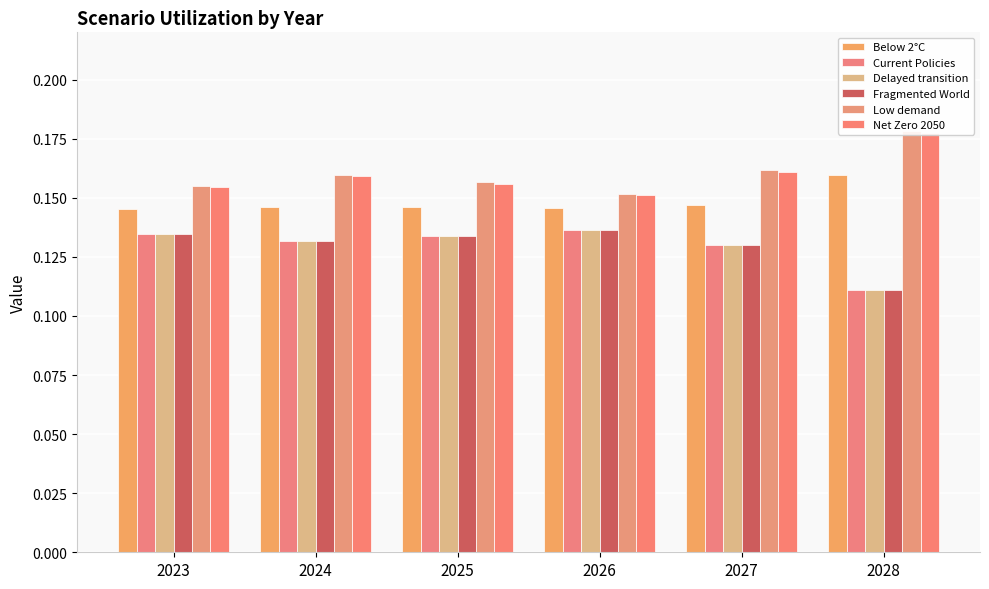

What is the total value across all series at 2024?

0.9